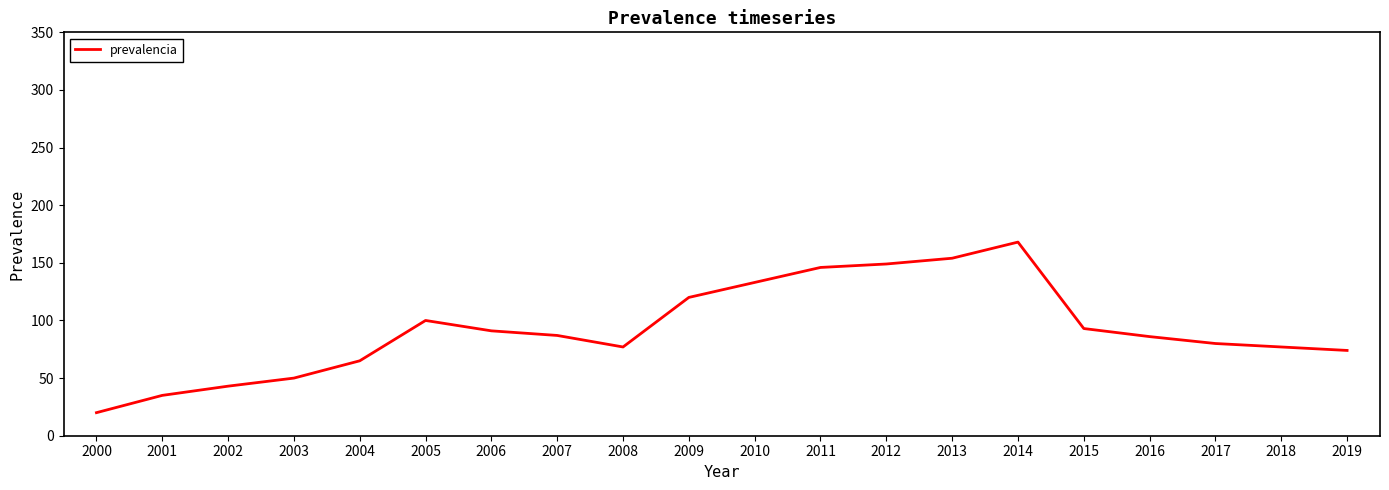

Between 2009 and 2014, which is larger?

2014